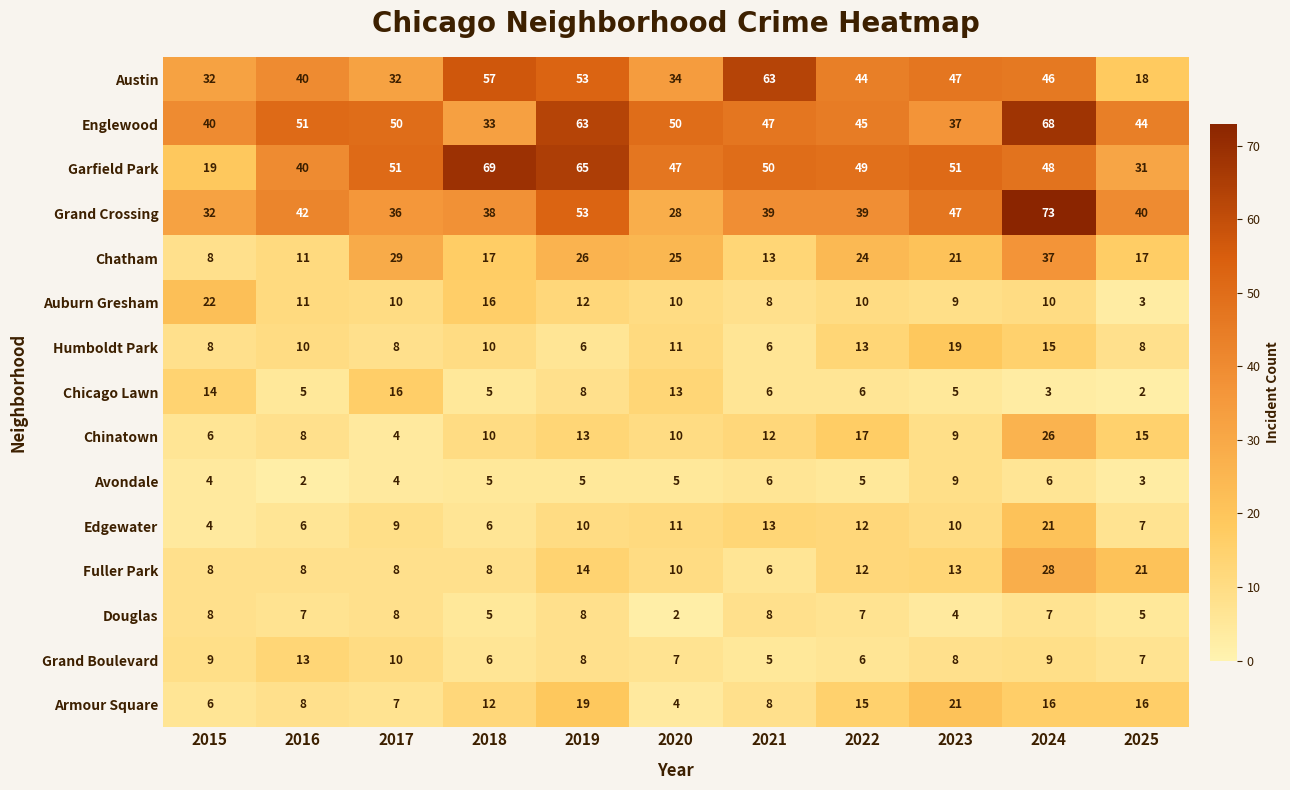

Where is Chatham nearest to the value 22?

2023